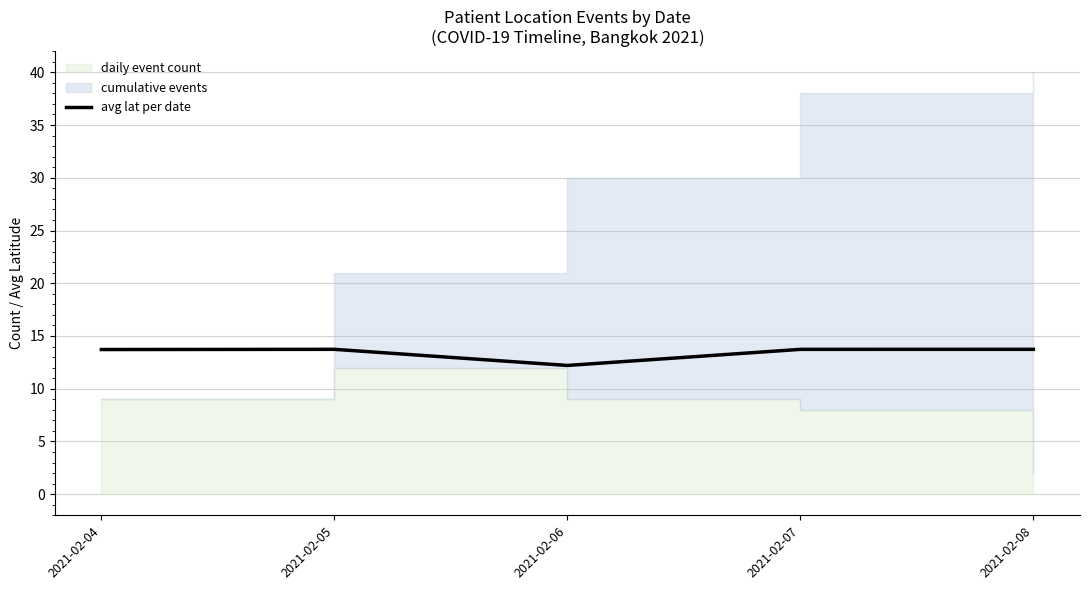

What is the value of the 3rd point from the left?

12.2